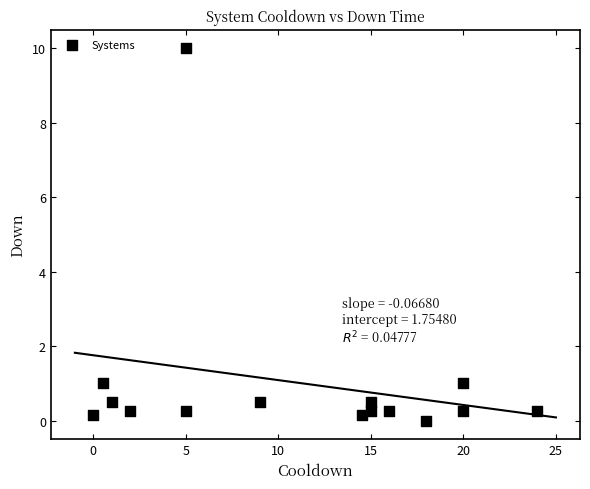

What is the range of X values (max minus min)?

24.0